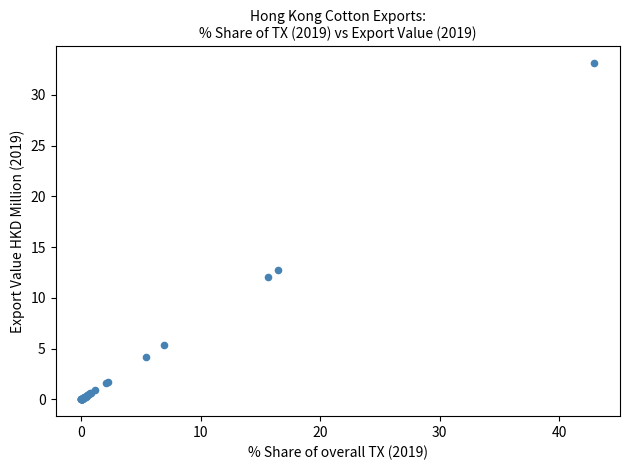

What Y value in the scatter plot is closest to 16?

12.7